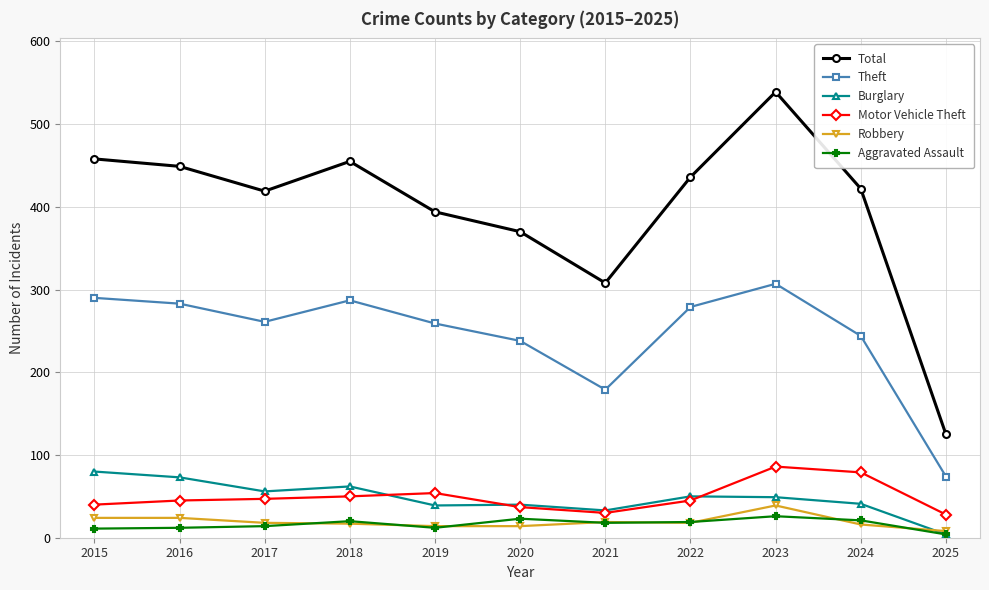

Does the chart have visible grid lines?

Yes